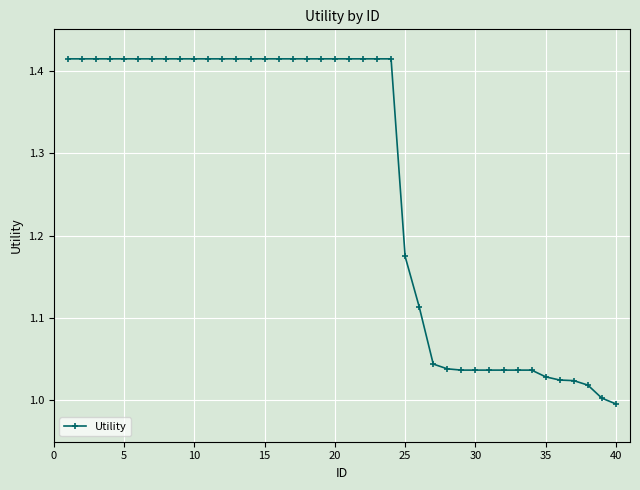

What is the sum of all values?

50.6